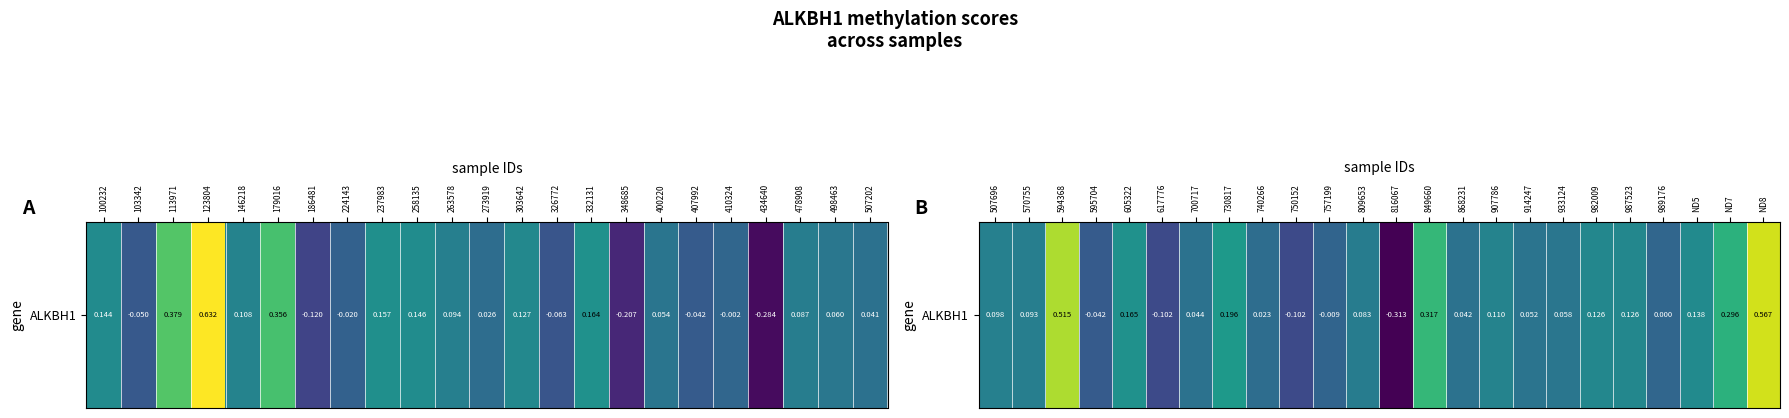

True or false: the data shows 0.1 at 570755.

False